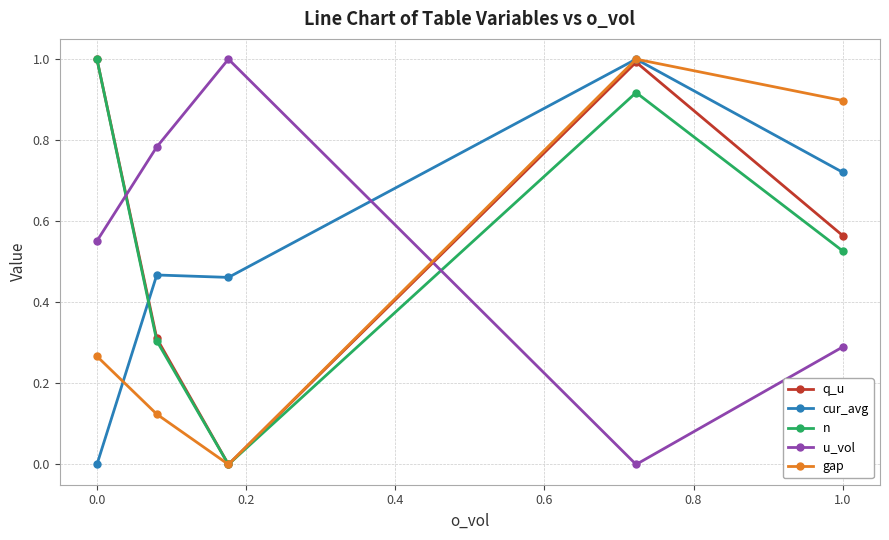

In u_vol, how many points are lower than both neighbors (excluding endpoints)?

1